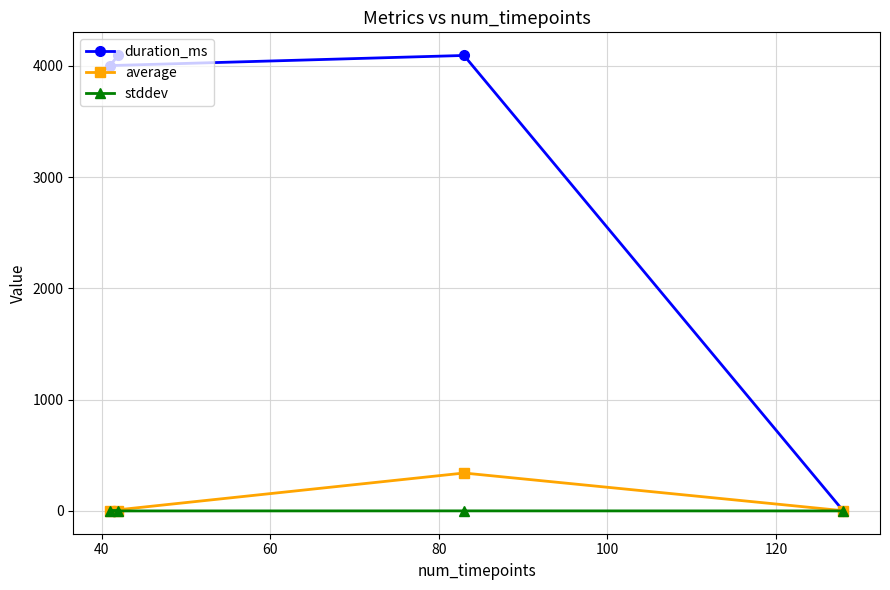

How many series are shown in this chart?

3